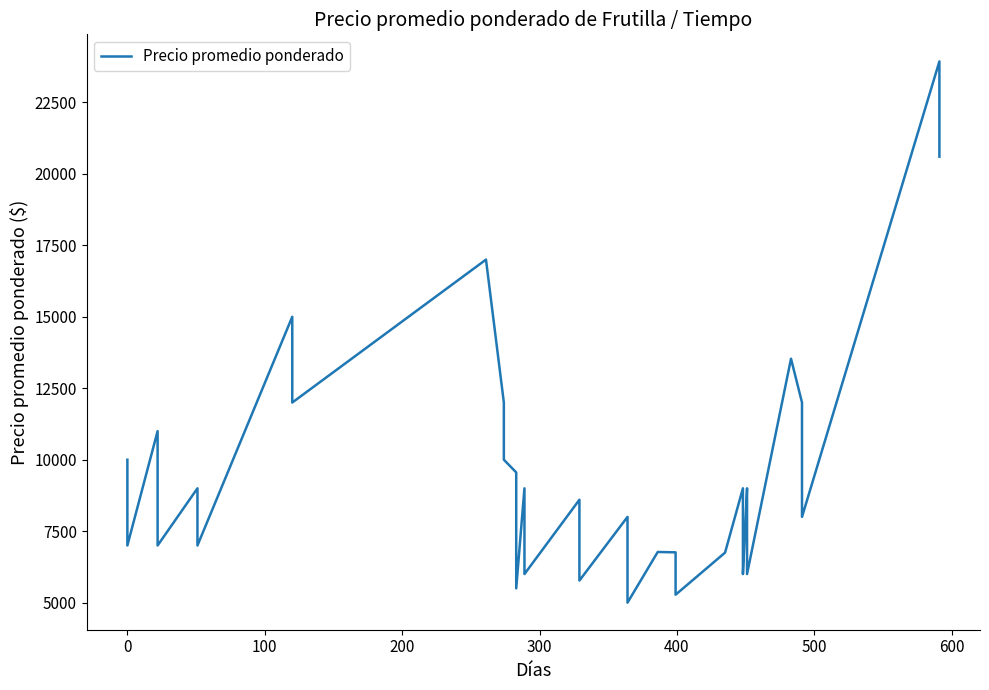

How many points are lower than both their immediate neighbors (excluding endpoints)?

12